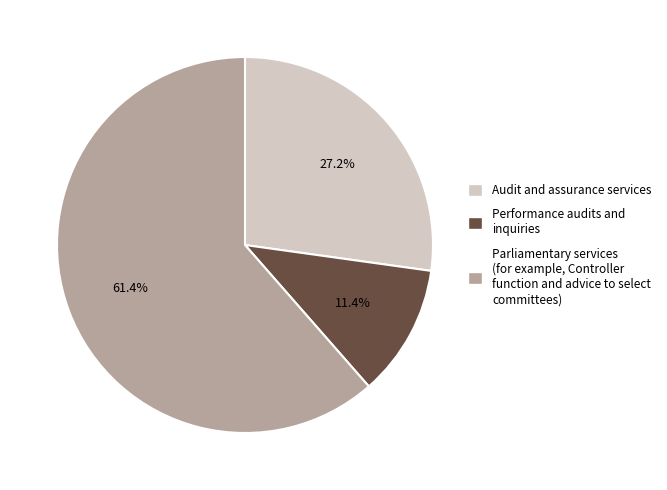

Which has a higher value, Audit and assurance services or Performance audits and inquiries?

Audit and assurance services